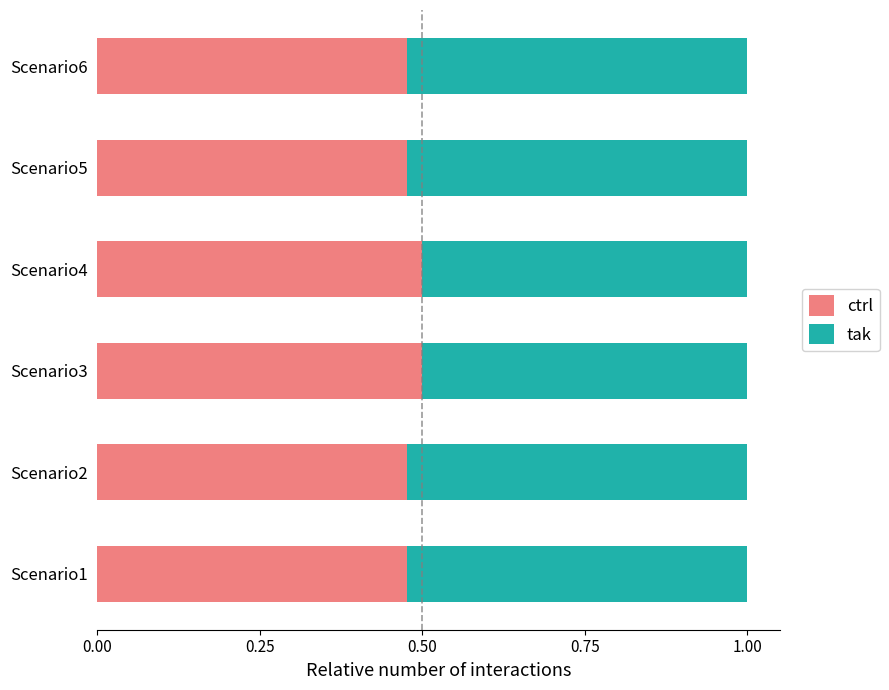

Is it true that ctrl equals 0.7 at Scenario4?

False